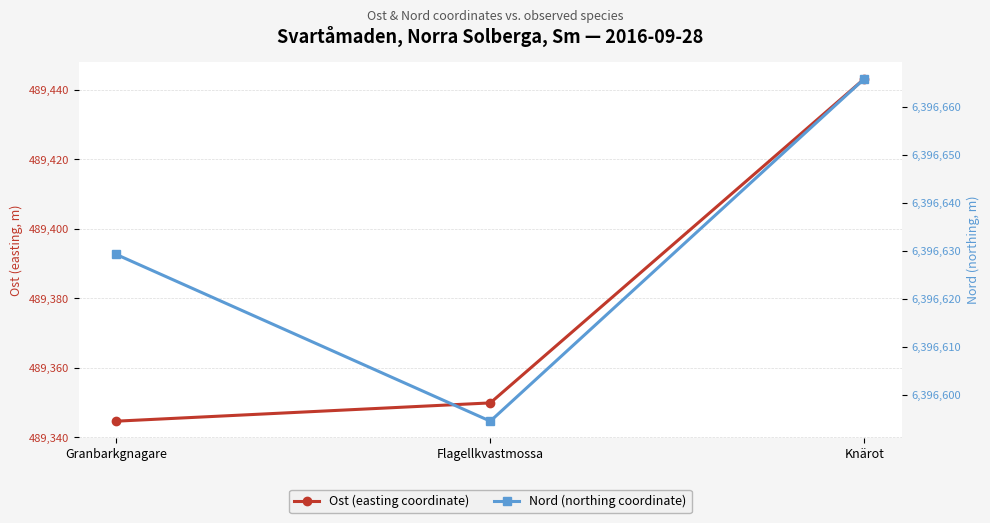

Rank the categories by Ost (easting coordinate) value from highest to lowest.

Knärot, Flagellkvastmossa, Granbarkgnagare